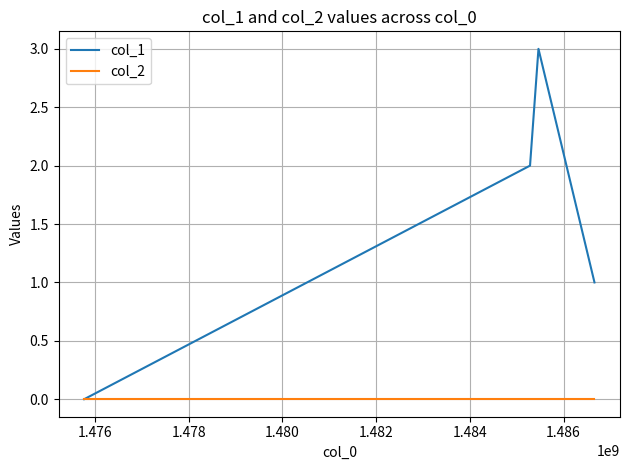

List the series in order of their overall mean, highest first.

col_1, col_2